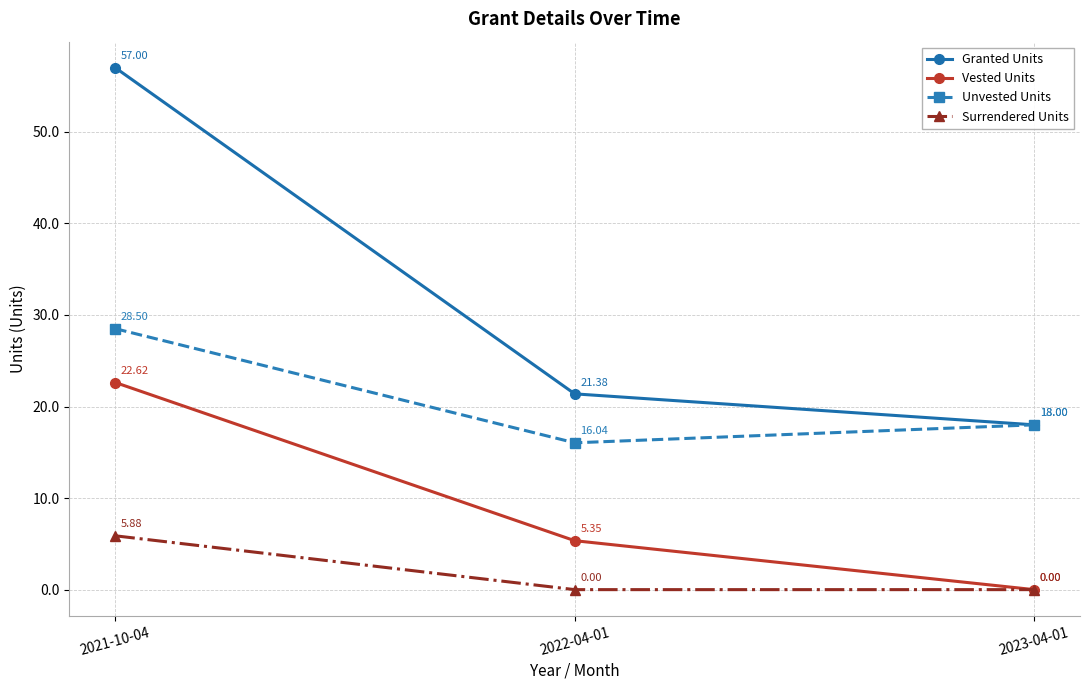

What is the average value of the Vested Units series?

9.3